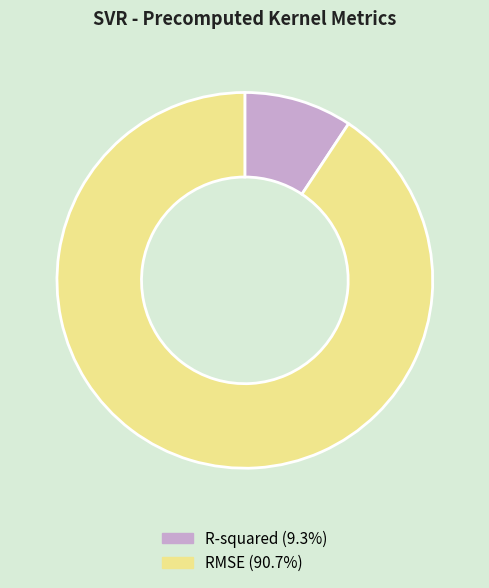

Do RMSE (90.7%) and R-squared (9.3%) together represent more than half of the pie?

Yes